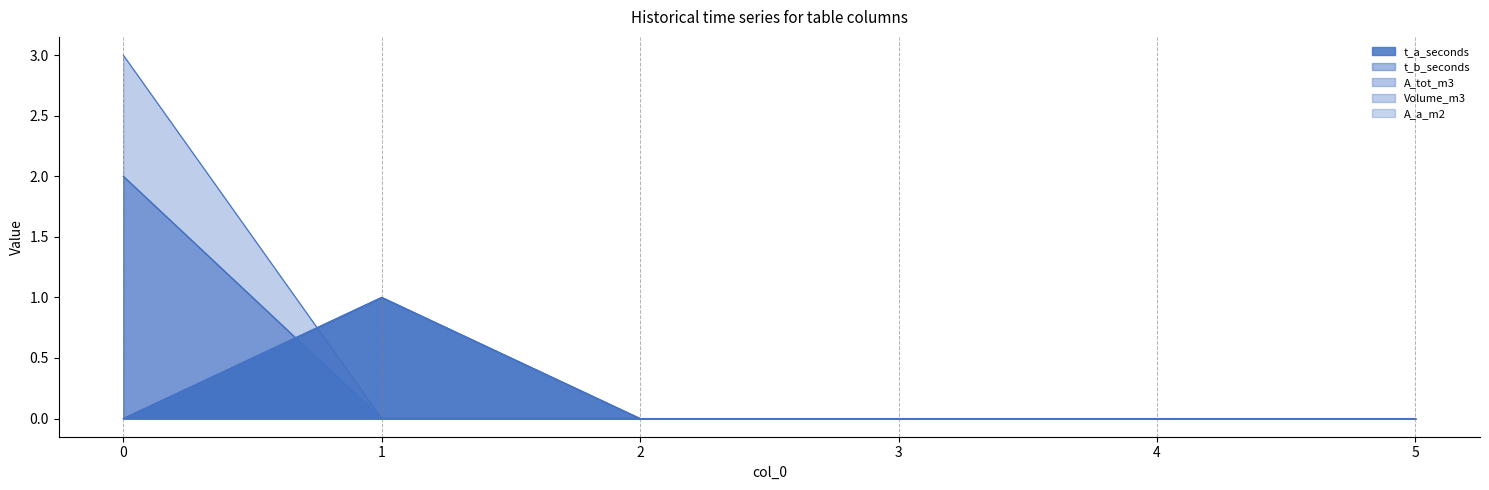

Which series ends up on top after the final intersection of t_b_seconds and A_a_m2?

t_b_seconds